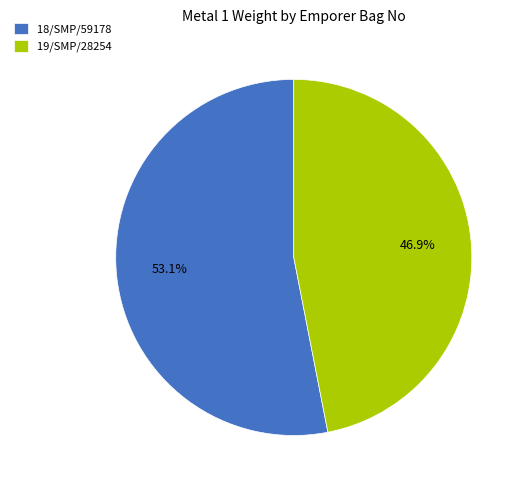

Rank the categories by value from lowest to highest.

19/SMP/28254, 18/SMP/59178